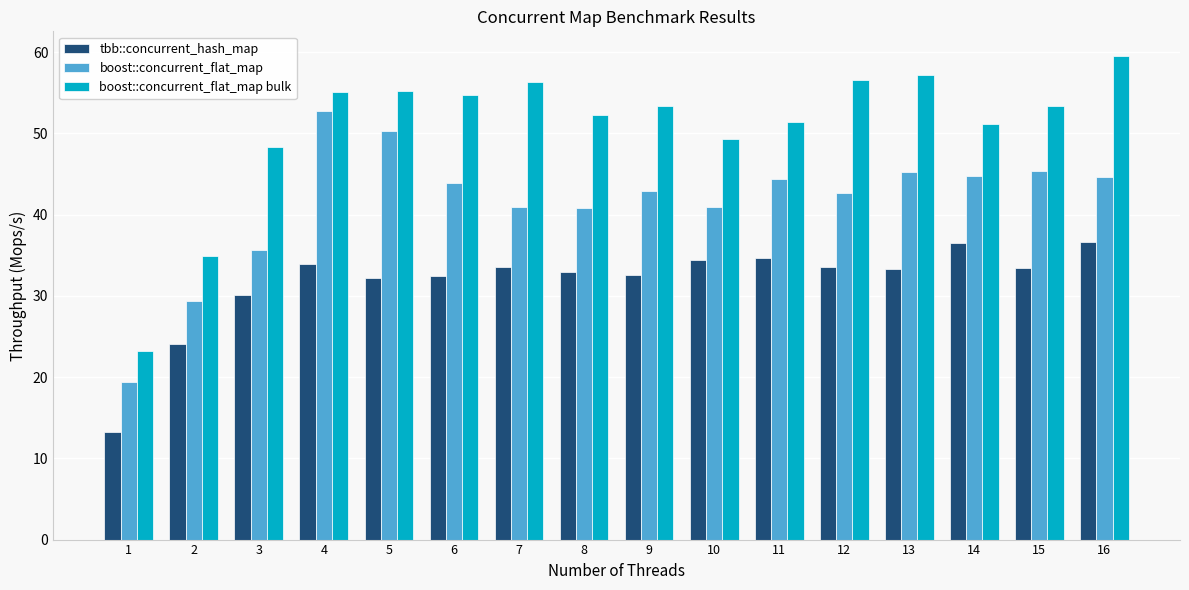

What value does the boost::concurrent_flat_map series have at 12?

42.7